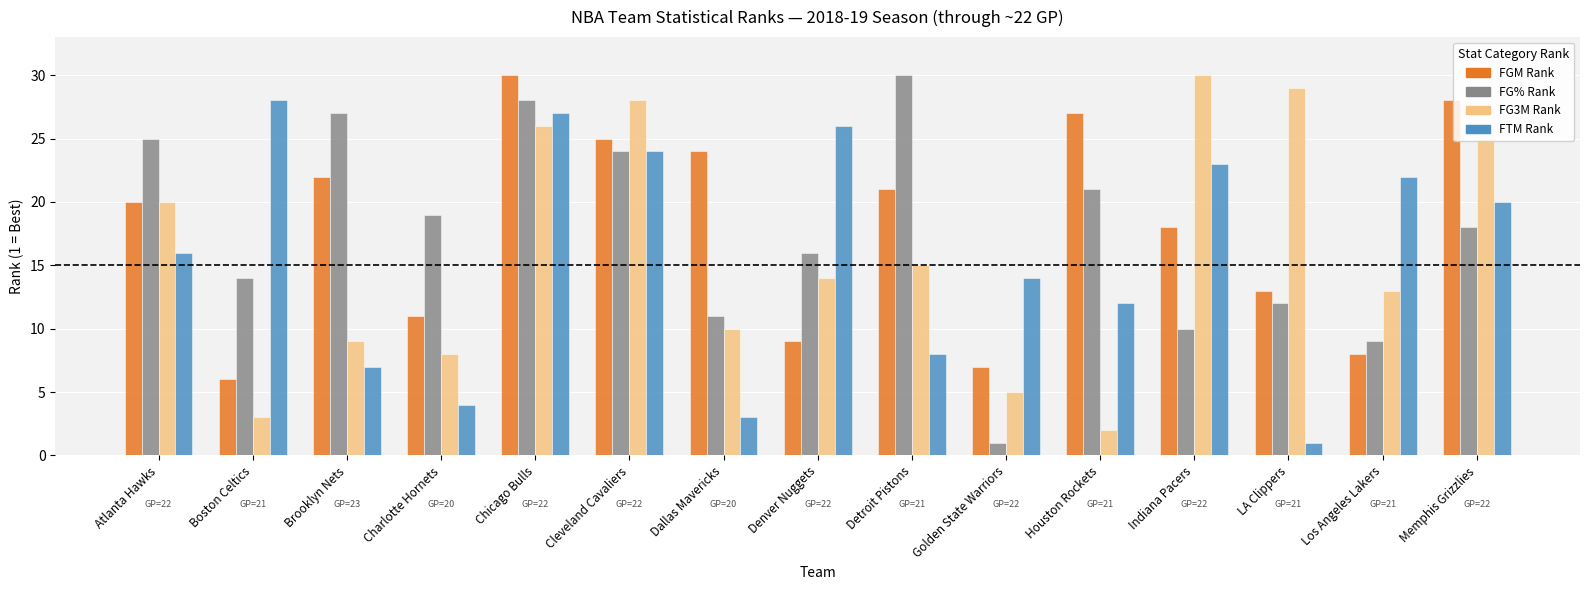

How many data points in FTM Rank are less than 16?

7